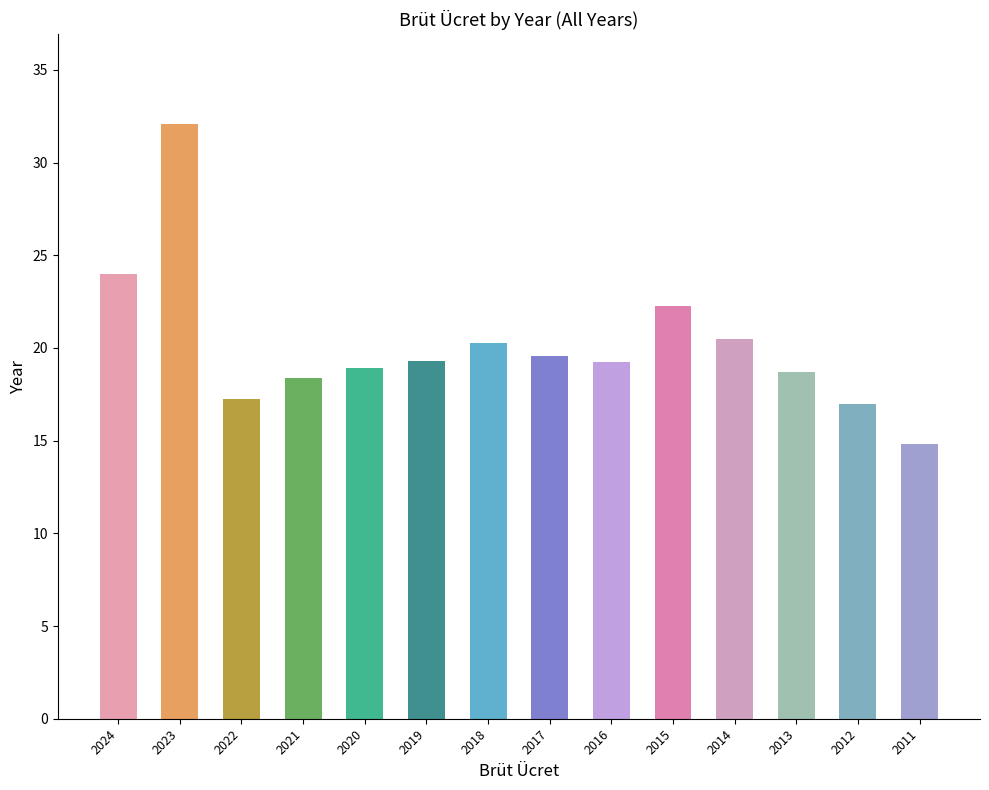

What is the average value?

20.2